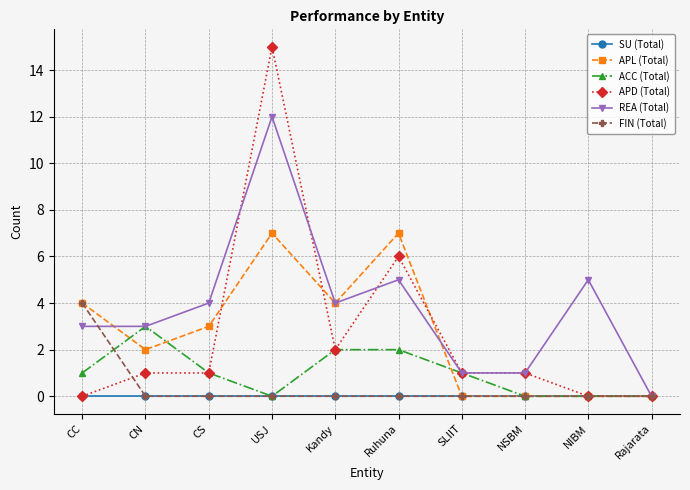

What are all the series names shown in the legend?

SU (Total), APL (Total), ACC (Total), APD (Total), REA (Total), FIN (Total)